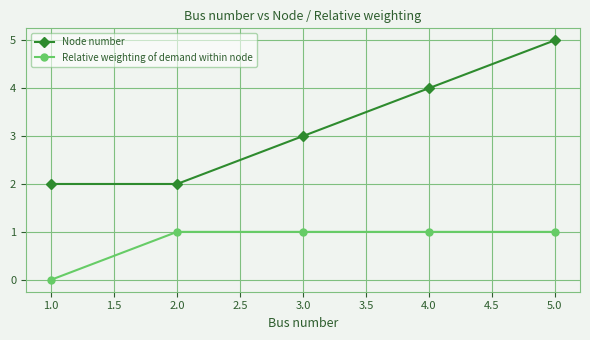

Does the chart have visible grid lines?

Yes